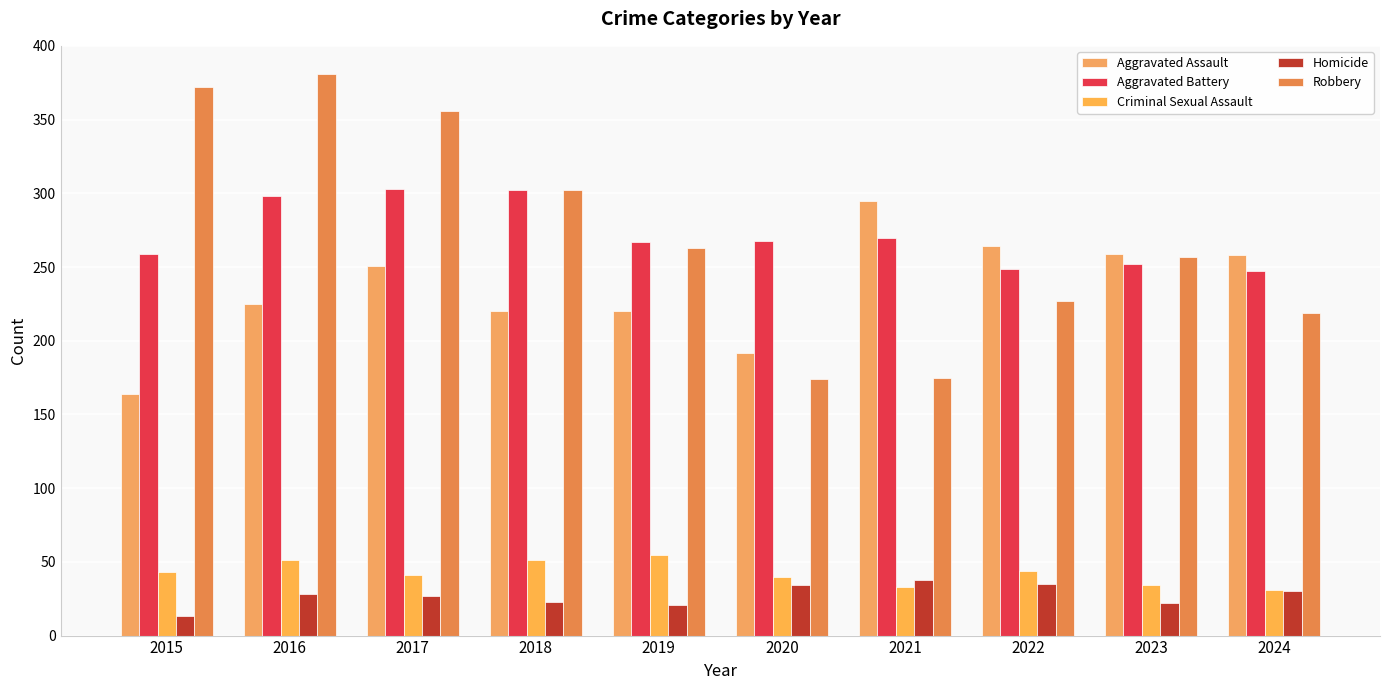

Which series changed the most between 2017 and 2022?

Robbery